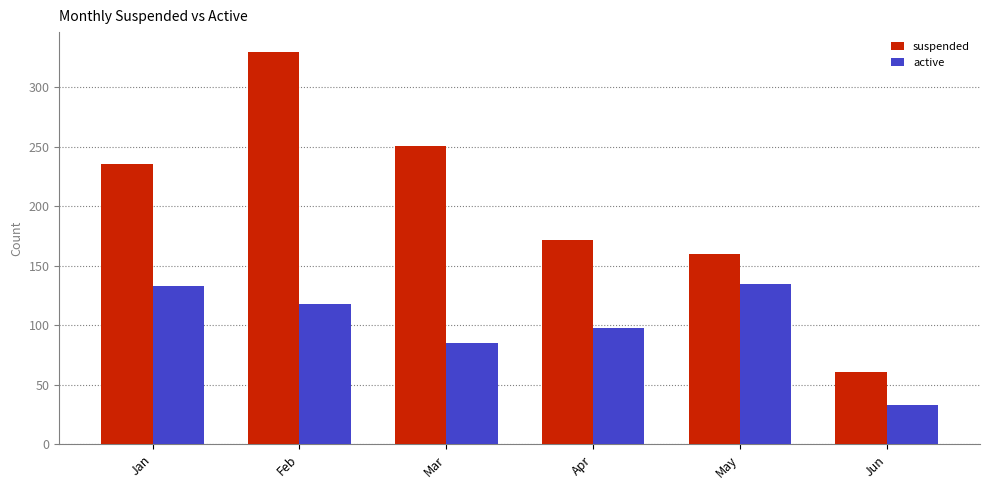

Reading left to right, what are all the values shown in this chart?

suspended: 236	330	251	172	160	61
active: 133	118	85	98	135	33